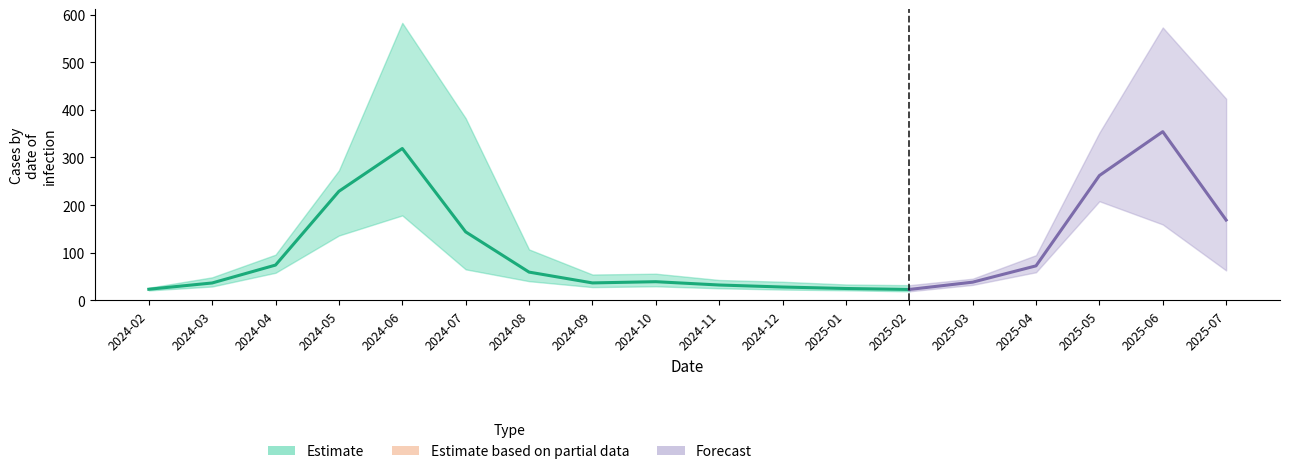

How many values in the Trace1 series exceed 54?

9